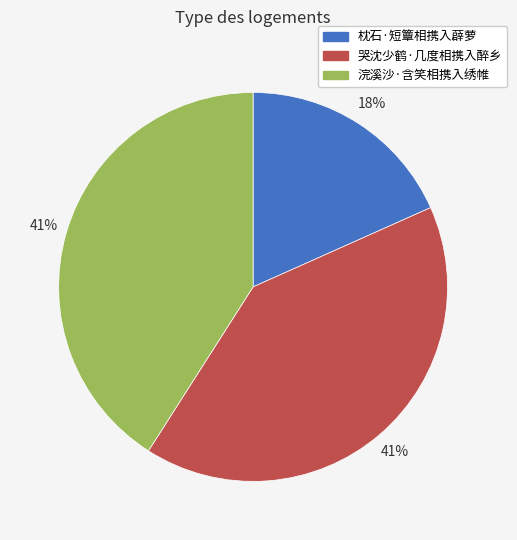

Does any single category account for the majority?

No